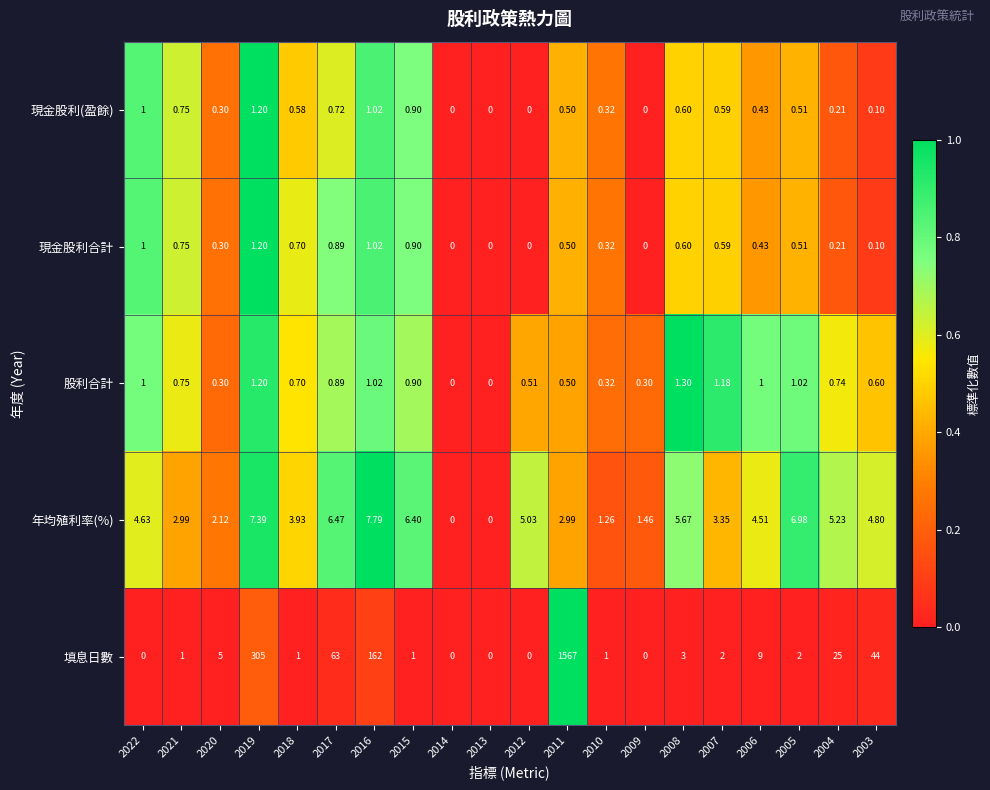

How many series are shown in this chart?

5